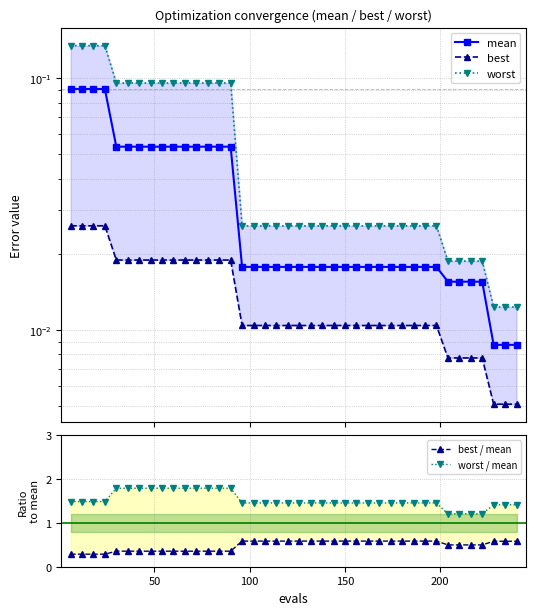

Is it true that mean equals 0.0 at 150?

False